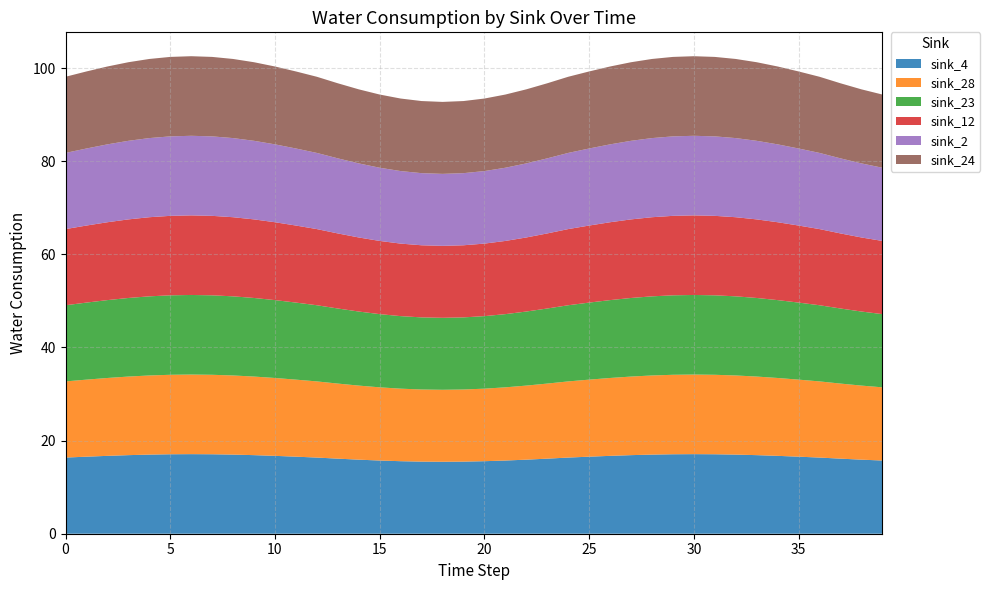

Reading right to left, extract all data points from this chart.

sink_4: 15.7	15.9	16.1	16.4	16.5	16.7	16.9	17.0	17.1	17.1	17.1	17.0	16.9	16.7	16.5	16.4	16.1	15.9	15.7	15.6	15.5	15.5	15.5	15.6	15.7	15.9	16.1	16.4	16.5	16.7	16.9	17.0	17.1	17.1	17.1	17.0	16.9	16.7	16.5	16.4
sink_28: 15.7	15.9	16.1	16.4	16.5	16.7	16.9	17.0	17.1	17.1	17.1	17.0	16.9	16.7	16.5	16.4	16.1	15.9	15.7	15.6	15.5	15.5	15.5	15.6	15.7	15.9	16.1	16.4	16.5	16.7	16.9	17.0	17.1	17.1	17.1	17.0	16.9	16.7	16.5	16.4
sink_23: 15.7	15.9	16.1	16.4	16.5	16.7	16.9	17.0	17.1	17.1	17.1	17.0	16.9	16.7	16.5	16.4	16.1	15.9	15.7	15.6	15.5	15.5	15.5	15.6	15.7	15.9	16.1	16.4	16.5	16.7	16.9	17.0	17.1	17.1	17.1	17.0	16.9	16.7	16.5	16.4
sink_12: 15.7	15.9	16.1	16.4	16.5	16.7	16.9	17.0	17.1	17.1	17.1	17.0	16.9	16.7	16.5	16.4	16.1	15.9	15.7	15.6	15.5	15.5	15.5	15.6	15.7	15.9	16.1	16.4	16.5	16.7	16.9	17.0	17.1	17.1	17.1	17.0	16.9	16.7	16.5	16.4
sink_2: 15.7	15.9	16.1	16.4	16.5	16.7	16.9	17.0	17.1	17.1	17.1	17.0	16.9	16.7	16.5	16.4	16.1	15.9	15.7	15.6	15.5	15.5	15.5	15.6	15.7	15.9	16.1	16.4	16.5	16.7	16.9	17.0	17.1	17.1	17.1	17.0	16.9	16.7	16.5	16.4
sink_24: 15.7	15.9	16.1	16.4	16.5	16.7	16.9	17.0	17.1	17.1	17.1	17.0	16.9	16.7	16.5	16.4	16.1	15.9	15.7	15.6	15.5	15.5	15.5	15.6	15.7	15.9	16.1	16.4	16.5	16.7	16.9	17.0	17.1	17.1	17.1	17.0	16.9	16.7	16.5	16.4